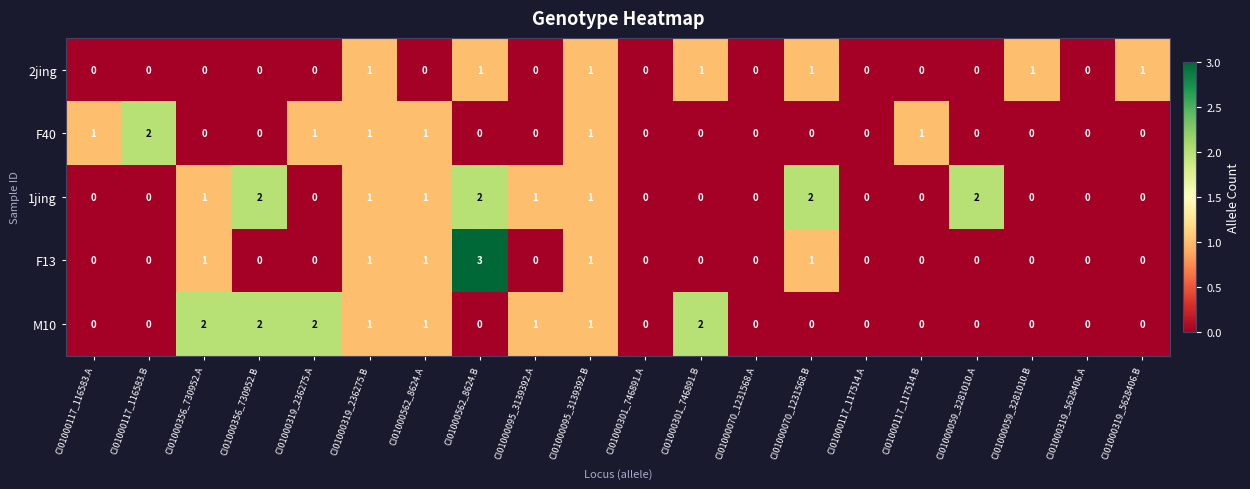

Which series has the largest total across all categories?

1jing